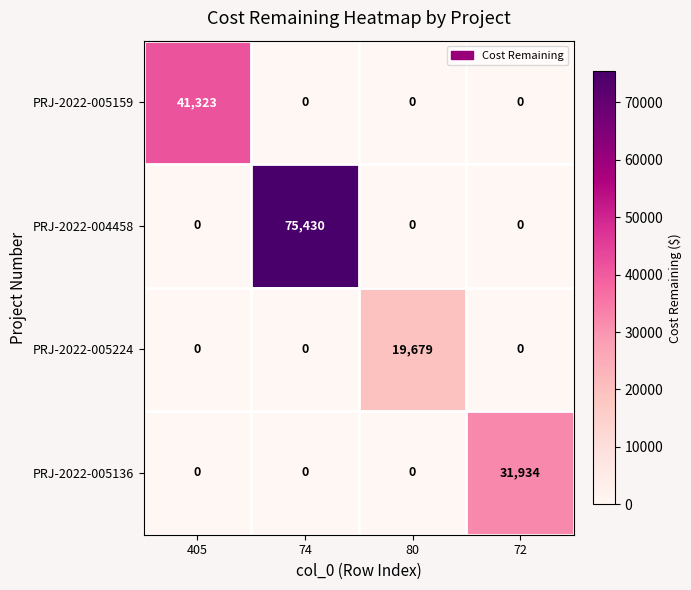

Rank the series by their average value, from highest to lowest.

PRJ-2022-004458, PRJ-2022-005159, PRJ-2022-005136, PRJ-2022-005224